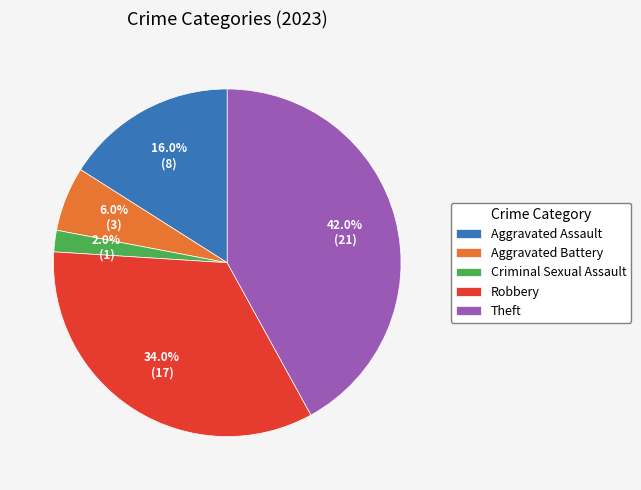

To the nearest percent, what is the difference between the largest and smallest slice percentages?

40%